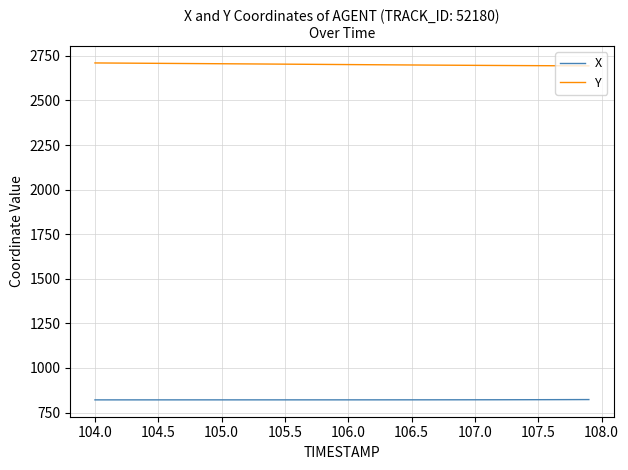

Rank the series by their average value, from lowest to highest.

X, Y